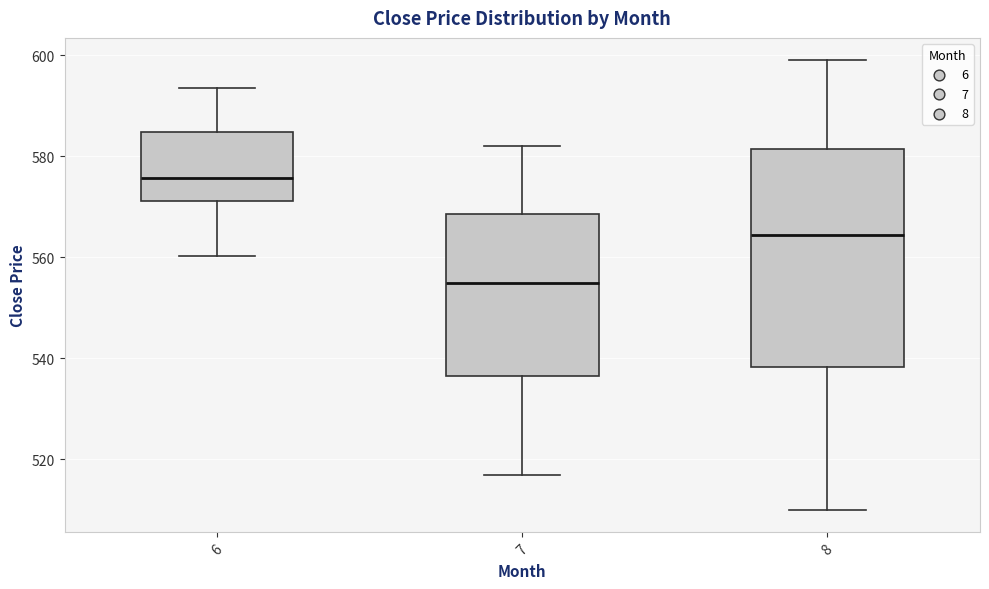

Which box has the highest median line?

6